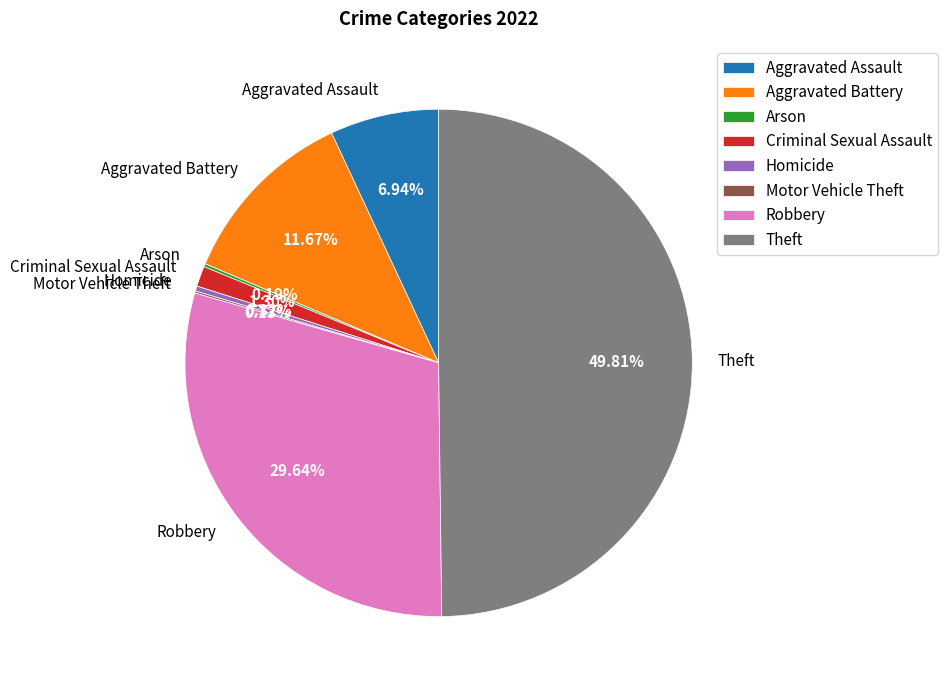

Is it true that Aggravated Assault is 7% of the pie?

True